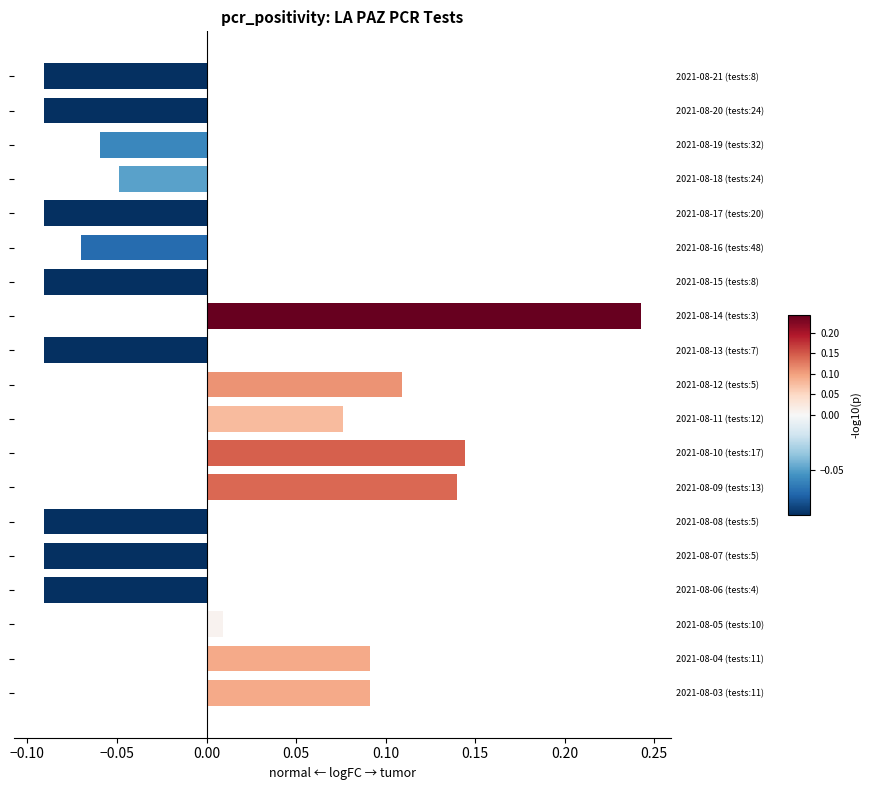

Does the chart contain stacked bars?

No